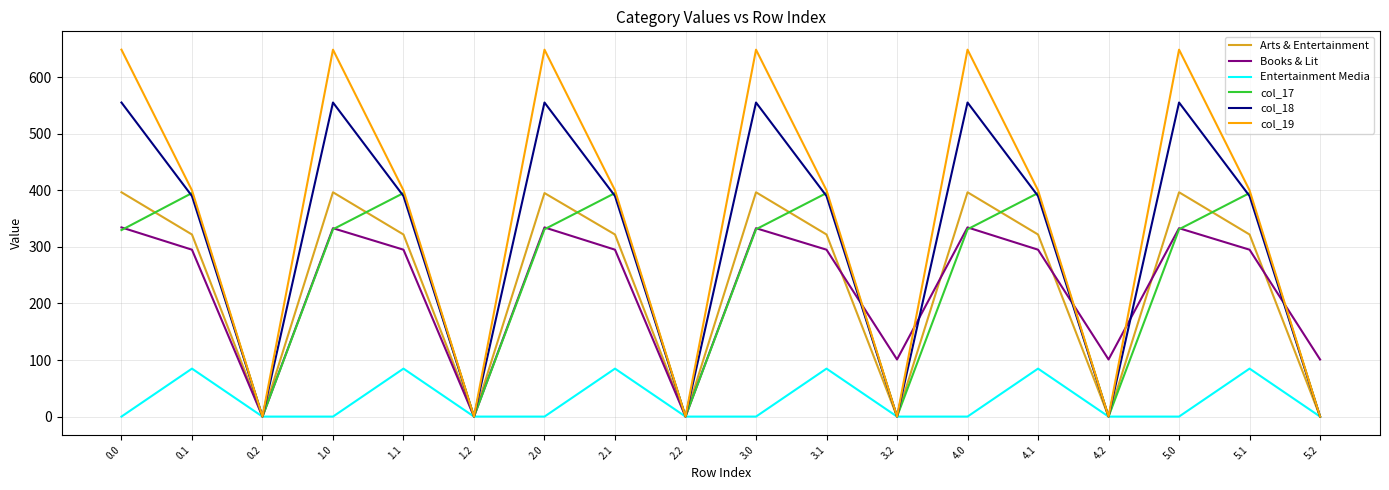

The Arts & Entertainment series shows 396.6 at 0.0. True or false?

True